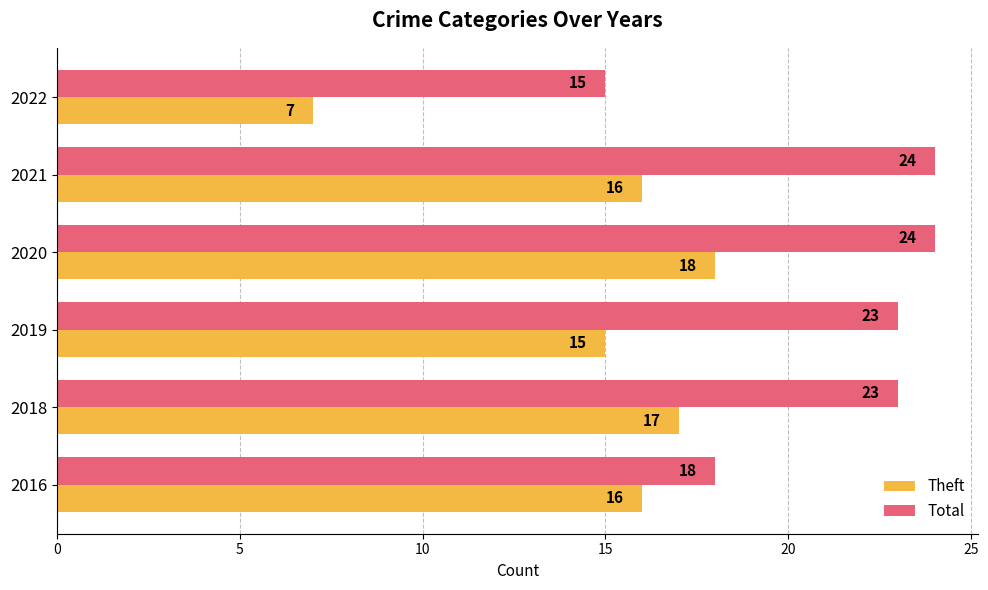

Which series has the largest range (max minus min)?

Theft